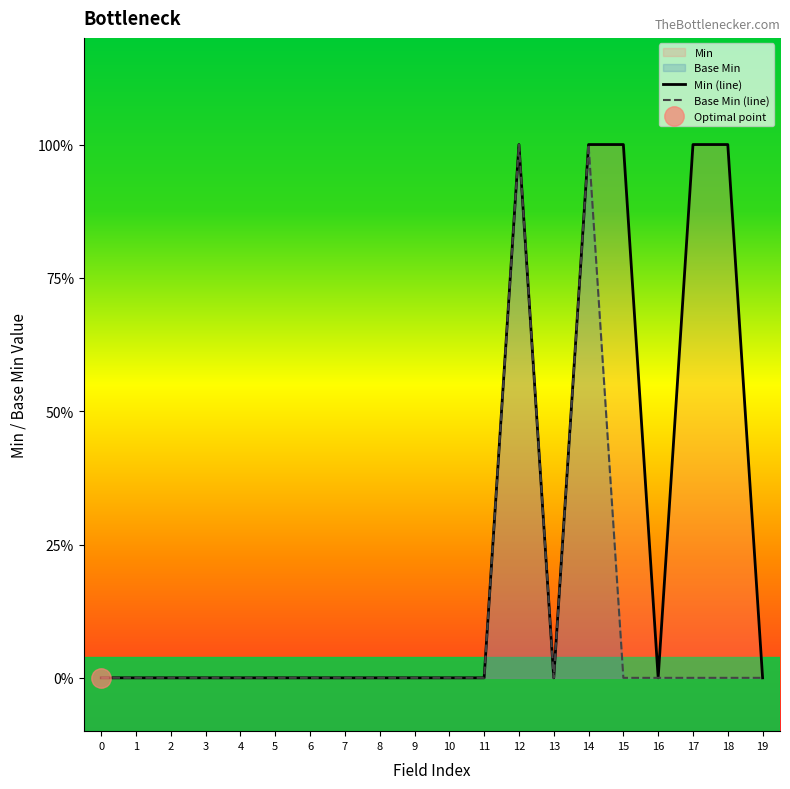

Which series has the largest total across all categories?

Min (line)